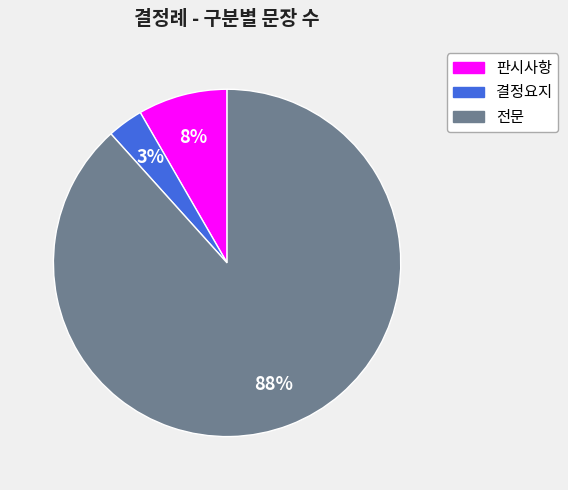

Do 판시사항 and 전문 together represent more than half of the pie?

Yes